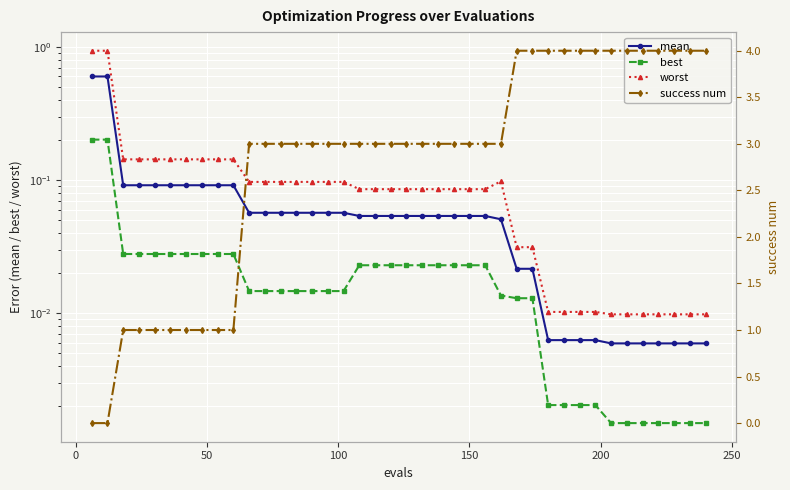

True or false: mean and worst cross at least once.

False